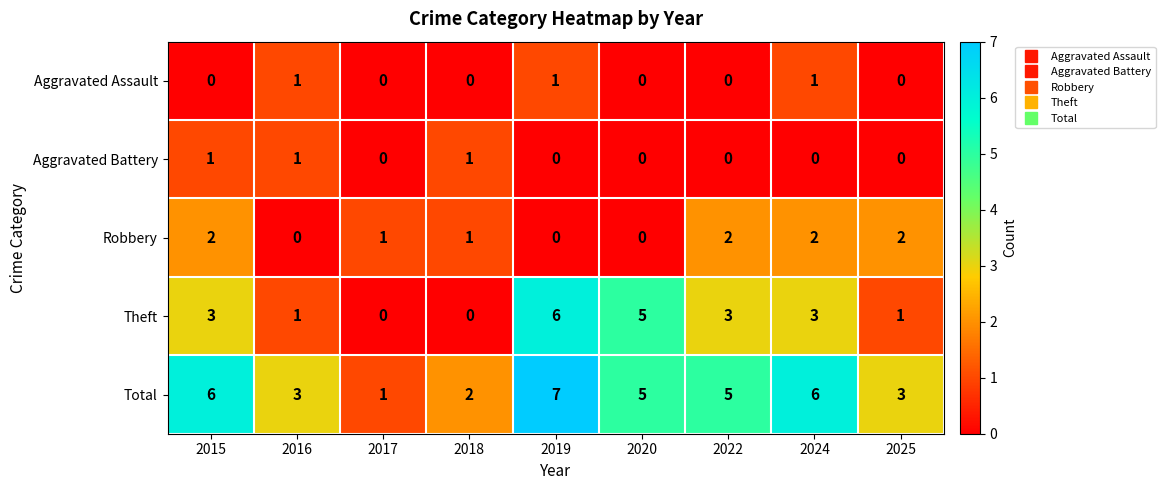

At how many categories does at least one series exceed 0?

9